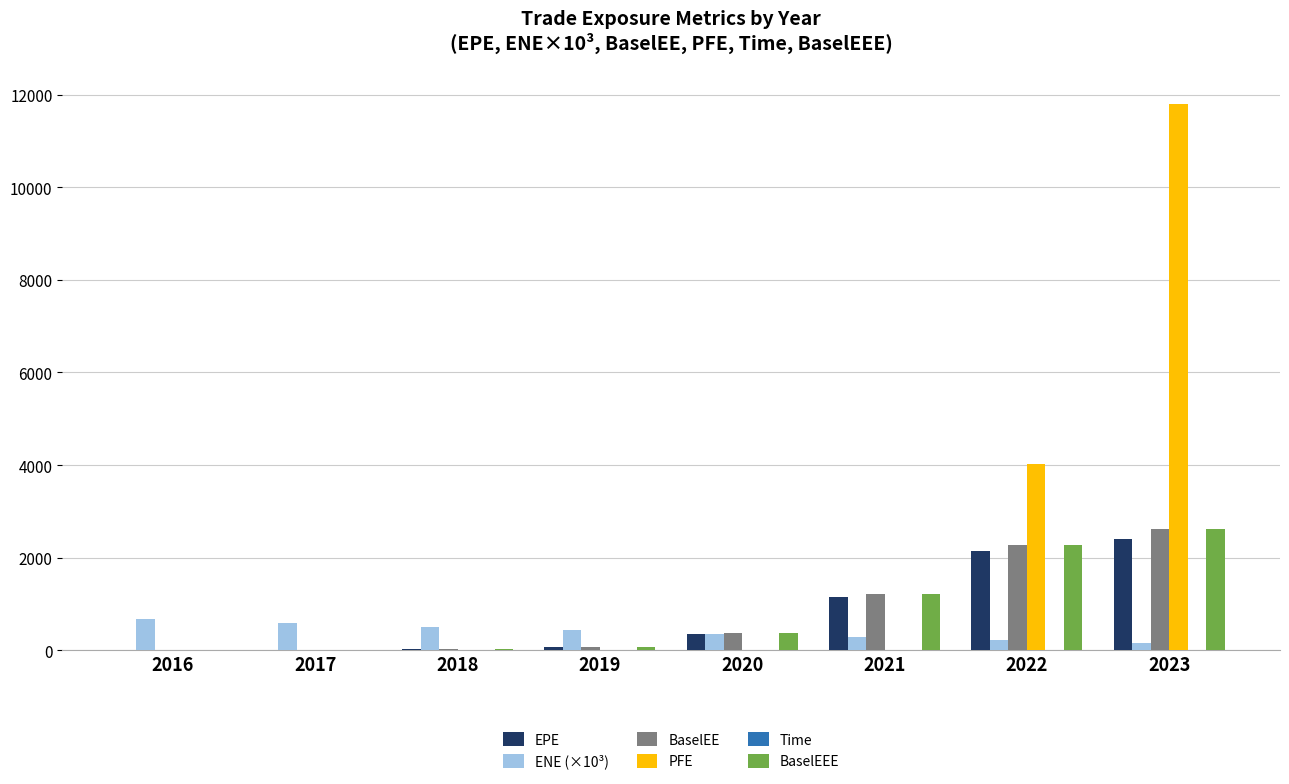

True or false: BaselEE has a value of 71.6 at 2019.

True